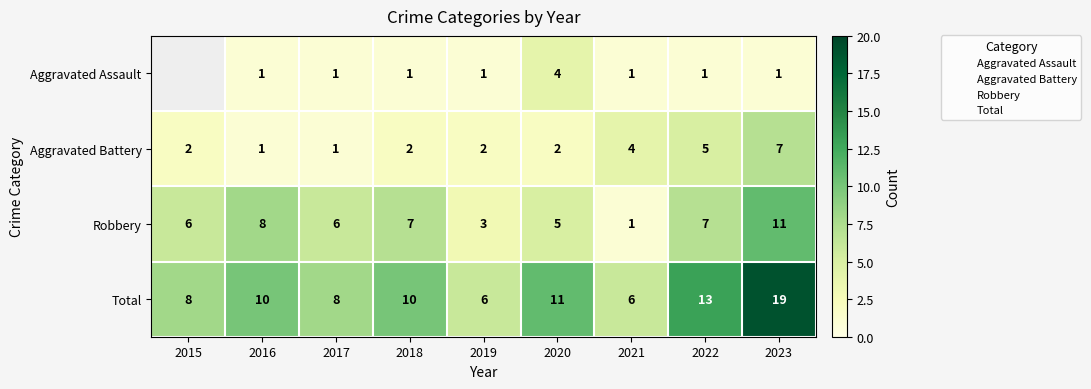

Which label corresponds to the largest value in the chart?

2023